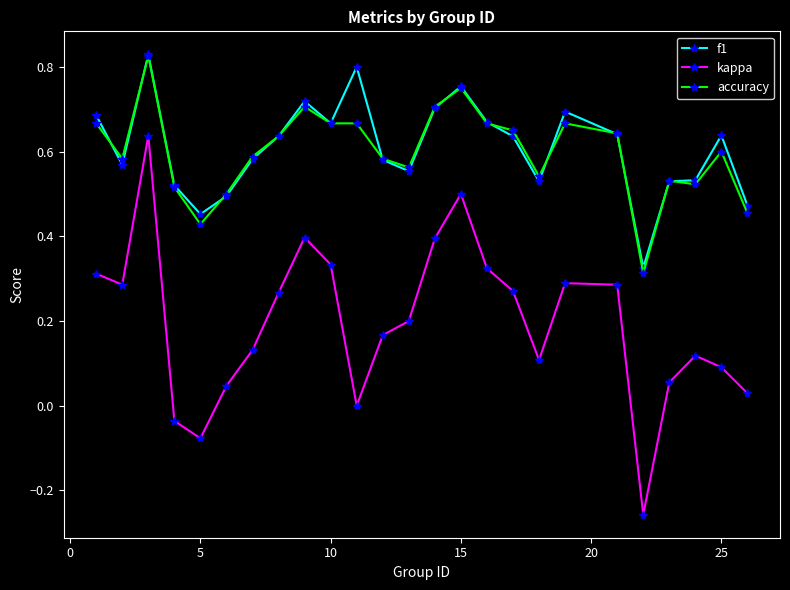

True or false: accuracy and kappa cross at least once.

False